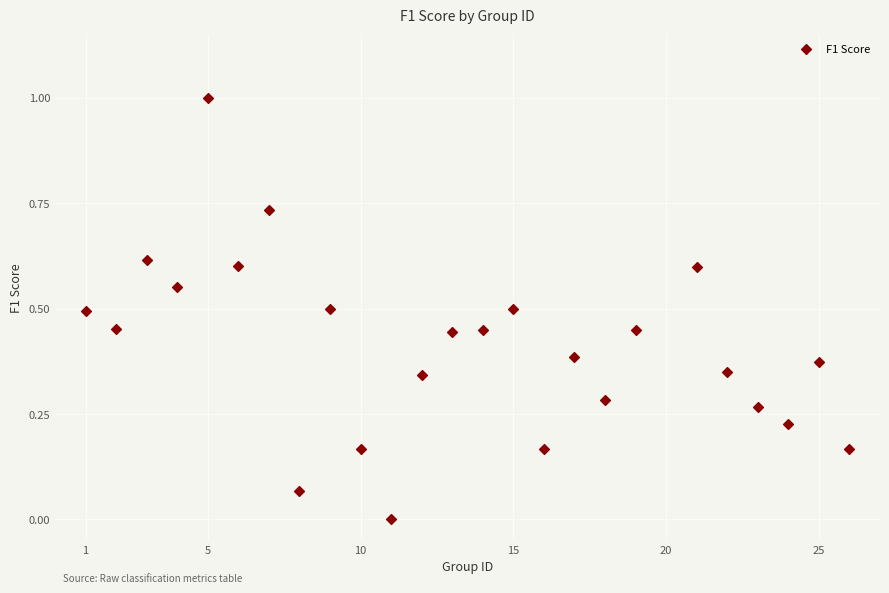

What is the range of X values (max minus min)?

25.0